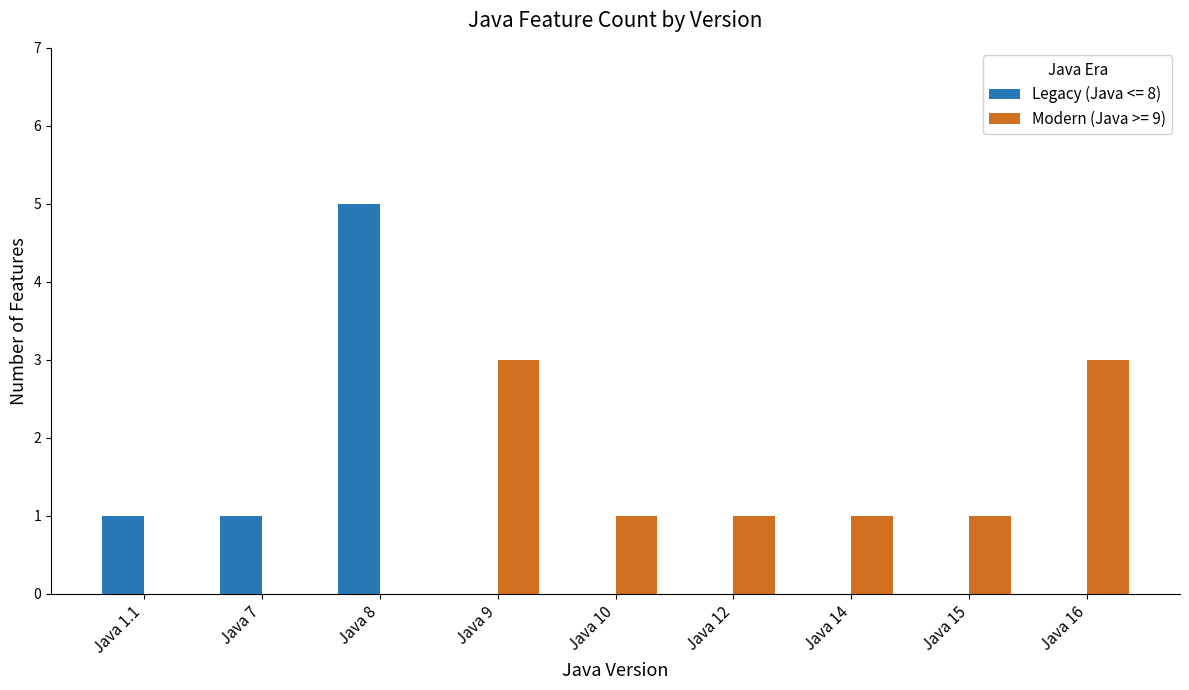

Count the number of categories in the chart.

9